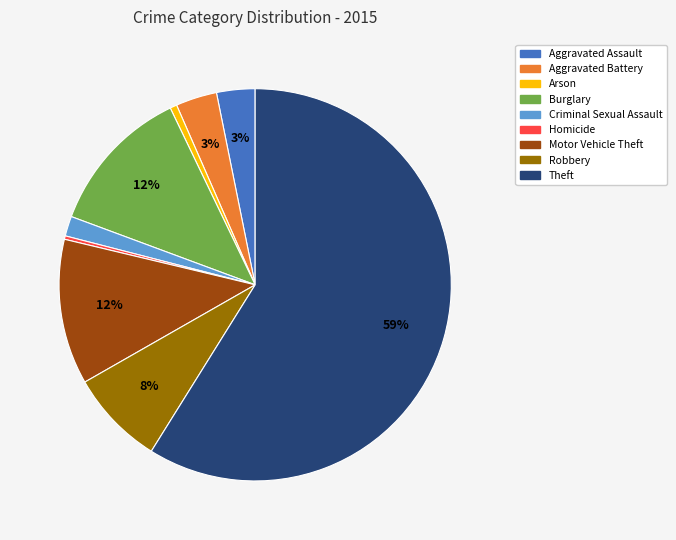

Count the number of slices in the pie.

9